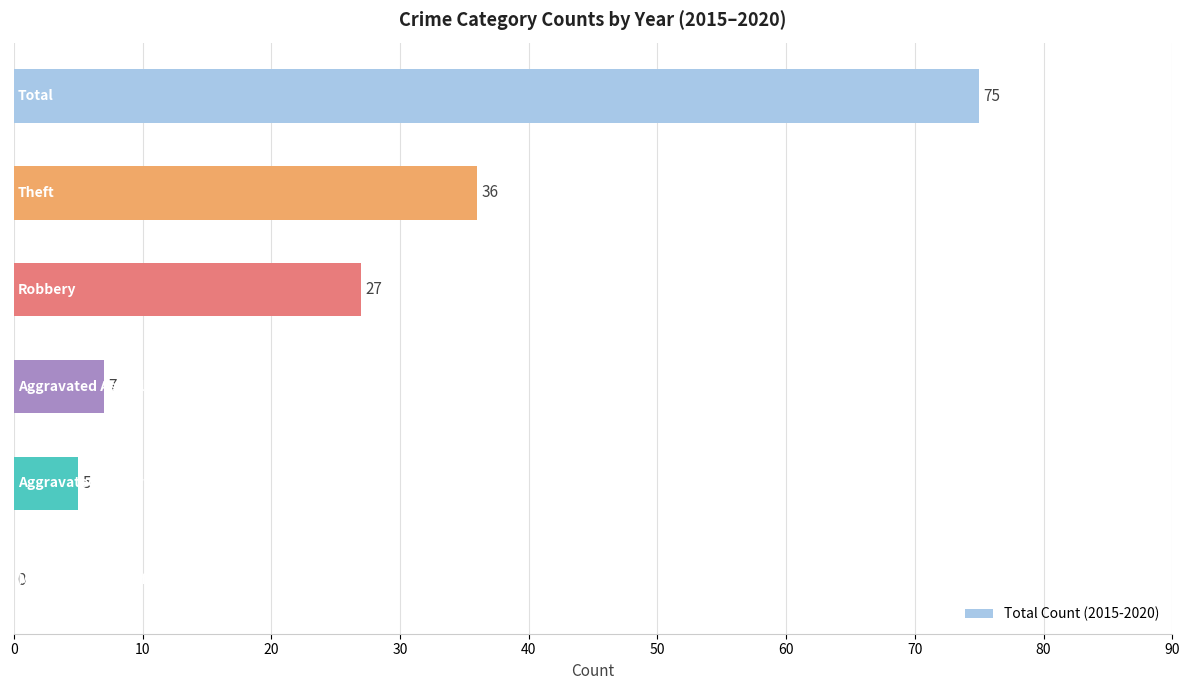

What is the sum of all values?

150